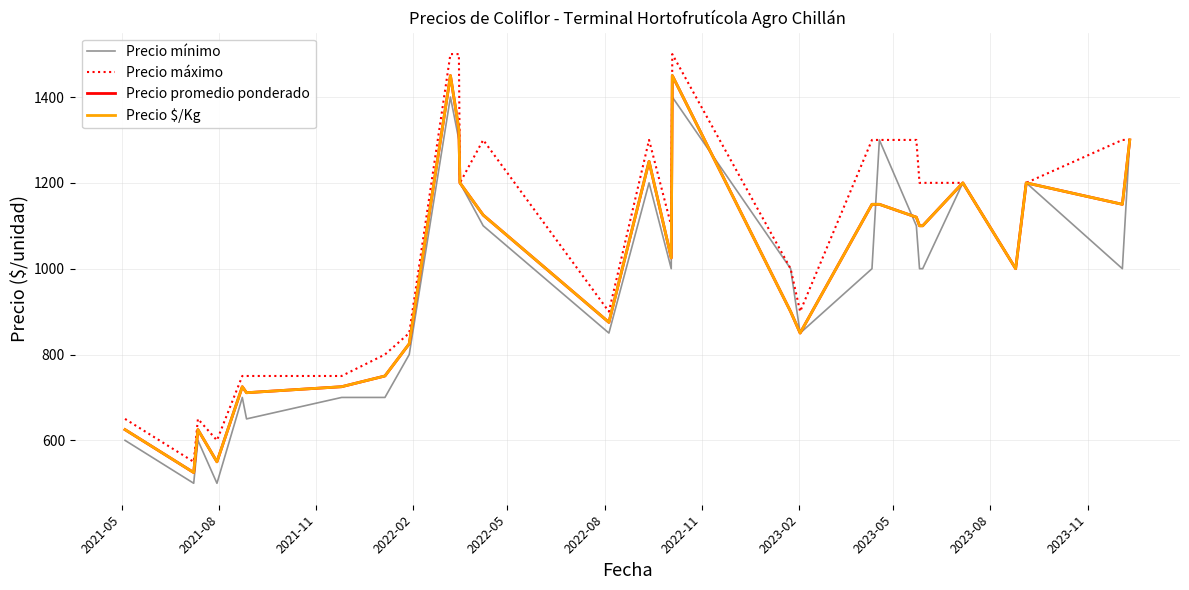

Does the chart have visible grid lines?

Yes